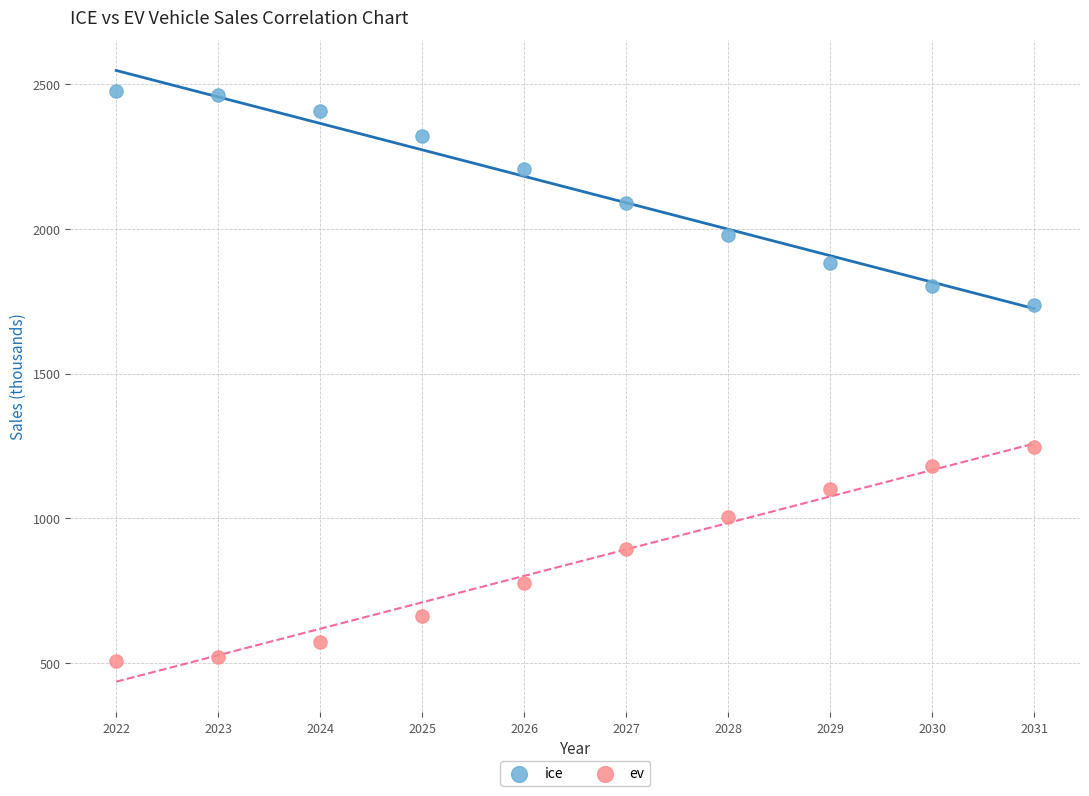

What is the X range (max minus min) for the scatter plot?

9.0